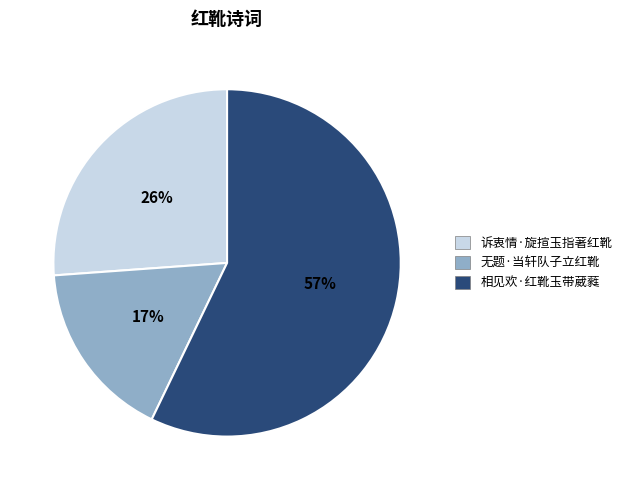

What is the ratio of the value at 无题·当轩队子立红靴 to the value at 相见欢·红靴玉带葳蕤?

0.3